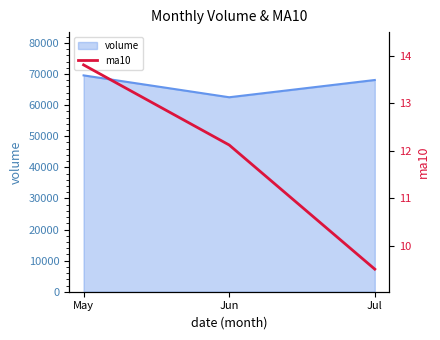

Reading left to right, transcribe all the data shown in this chart.

May=13.8	Jun=12.1	Jul=9.5